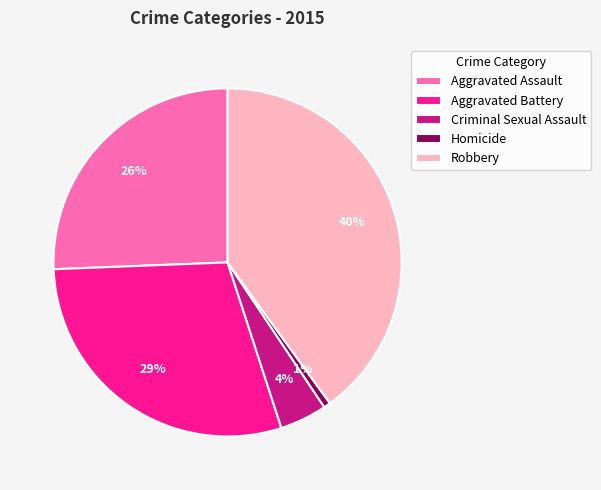

Which has a higher value, Criminal Sexual Assault or Aggravated Assault?

Aggravated Assault